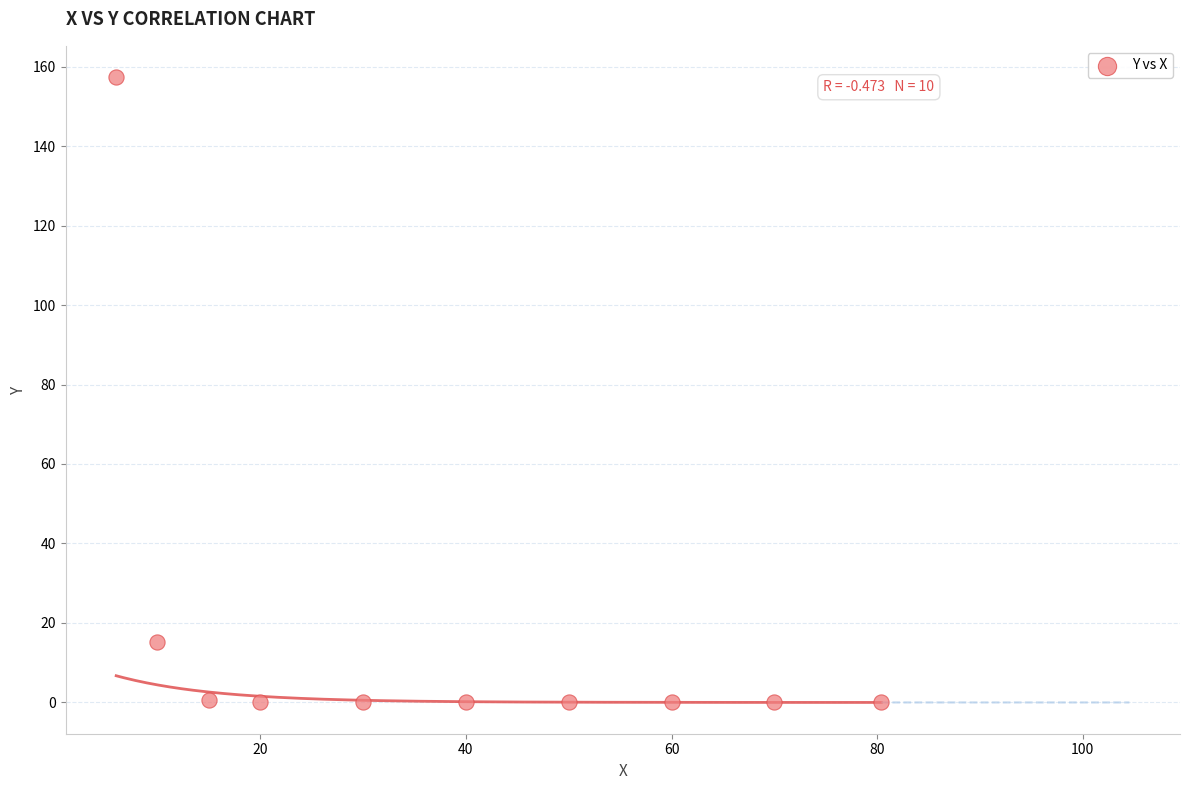

What is the range of X values (max minus min)?

74.4